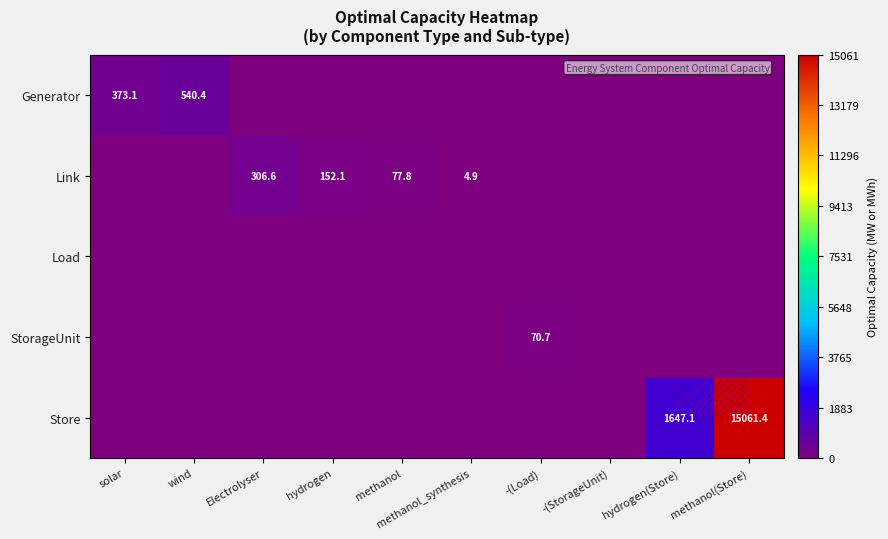

The Generator series shows 0.0 at Electrolyser. True or false?

True